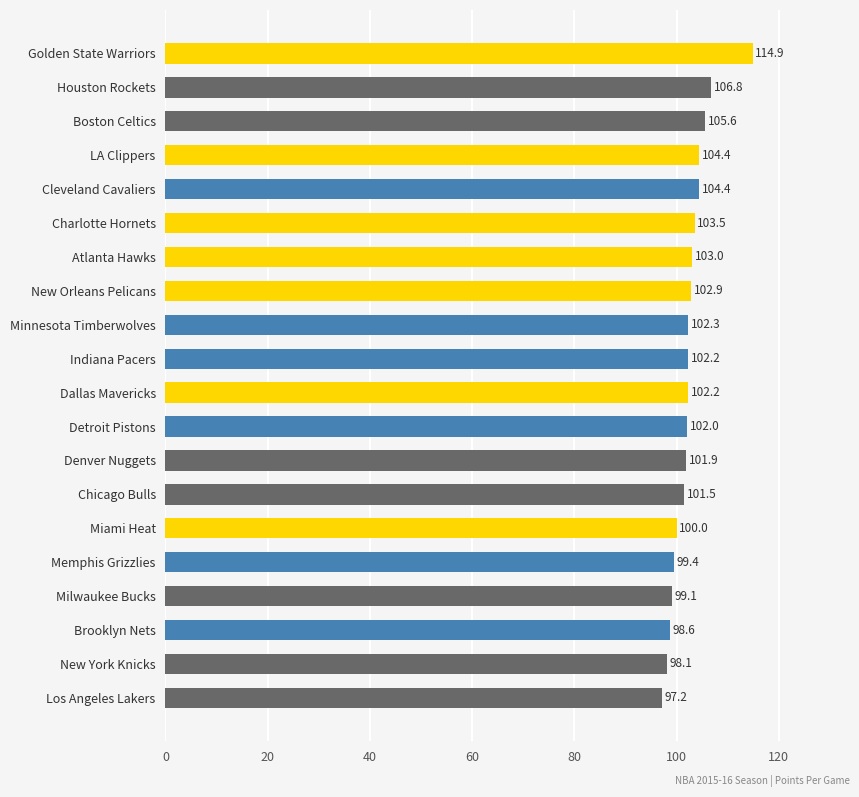

What is the greatest value displayed?

114.9